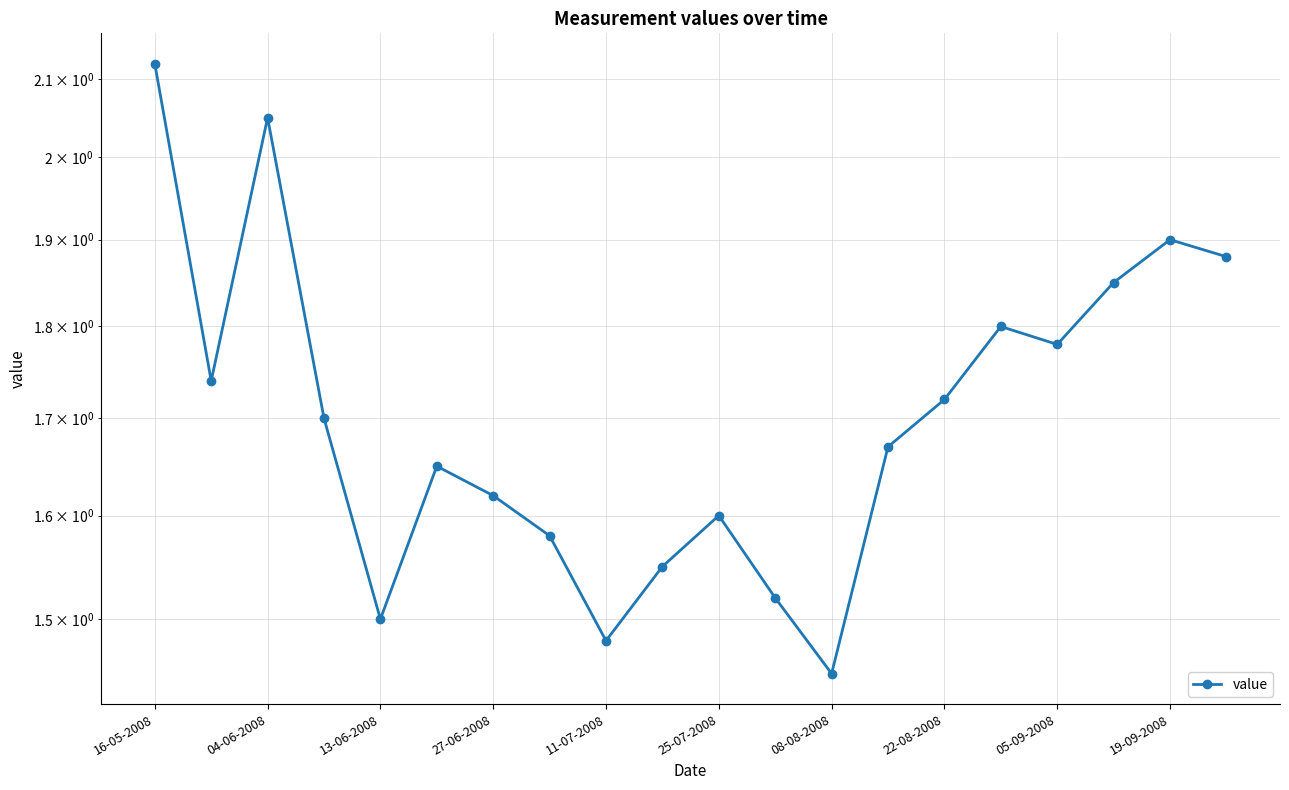

How many points are higher than both their immediate neighbors (excluding endpoints)?

5